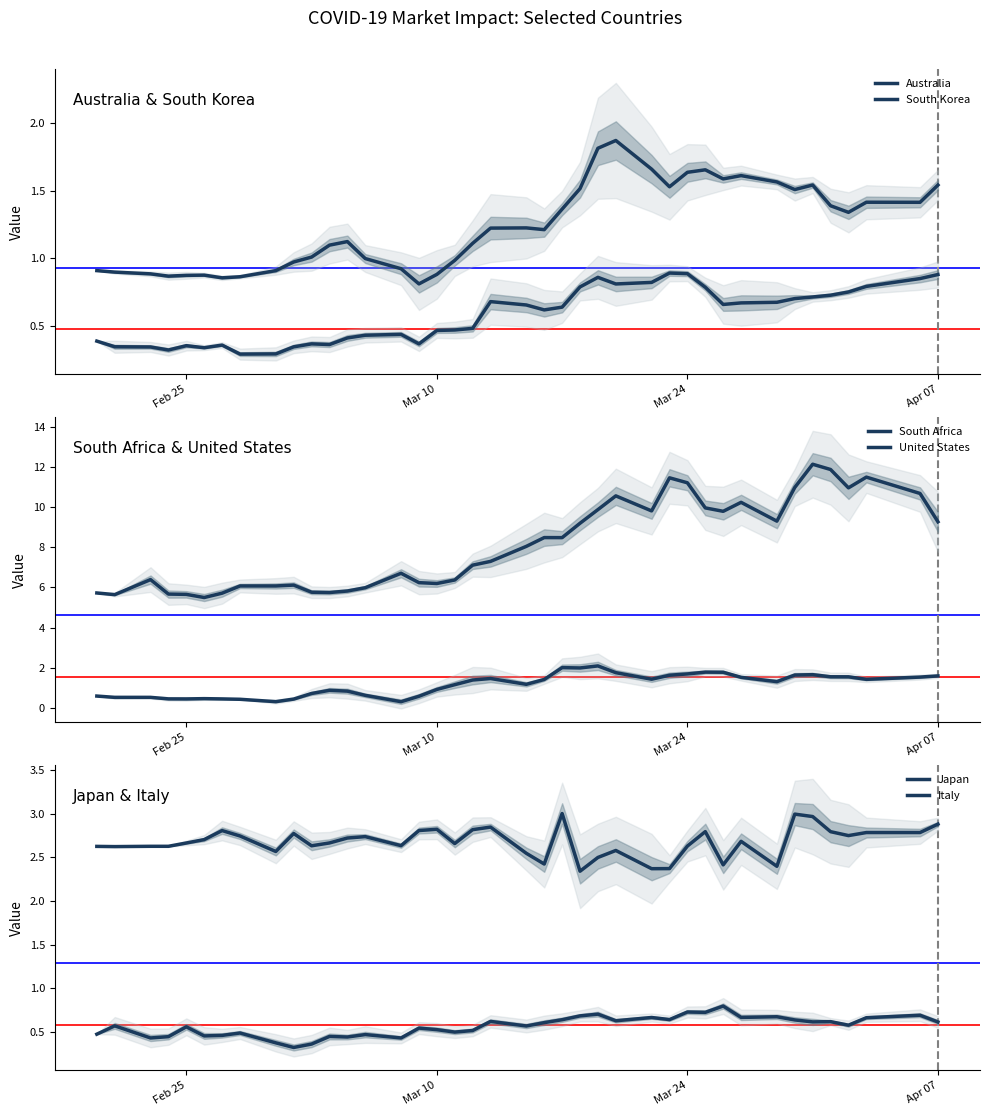

How many data points in South Africa are less than 8?

20